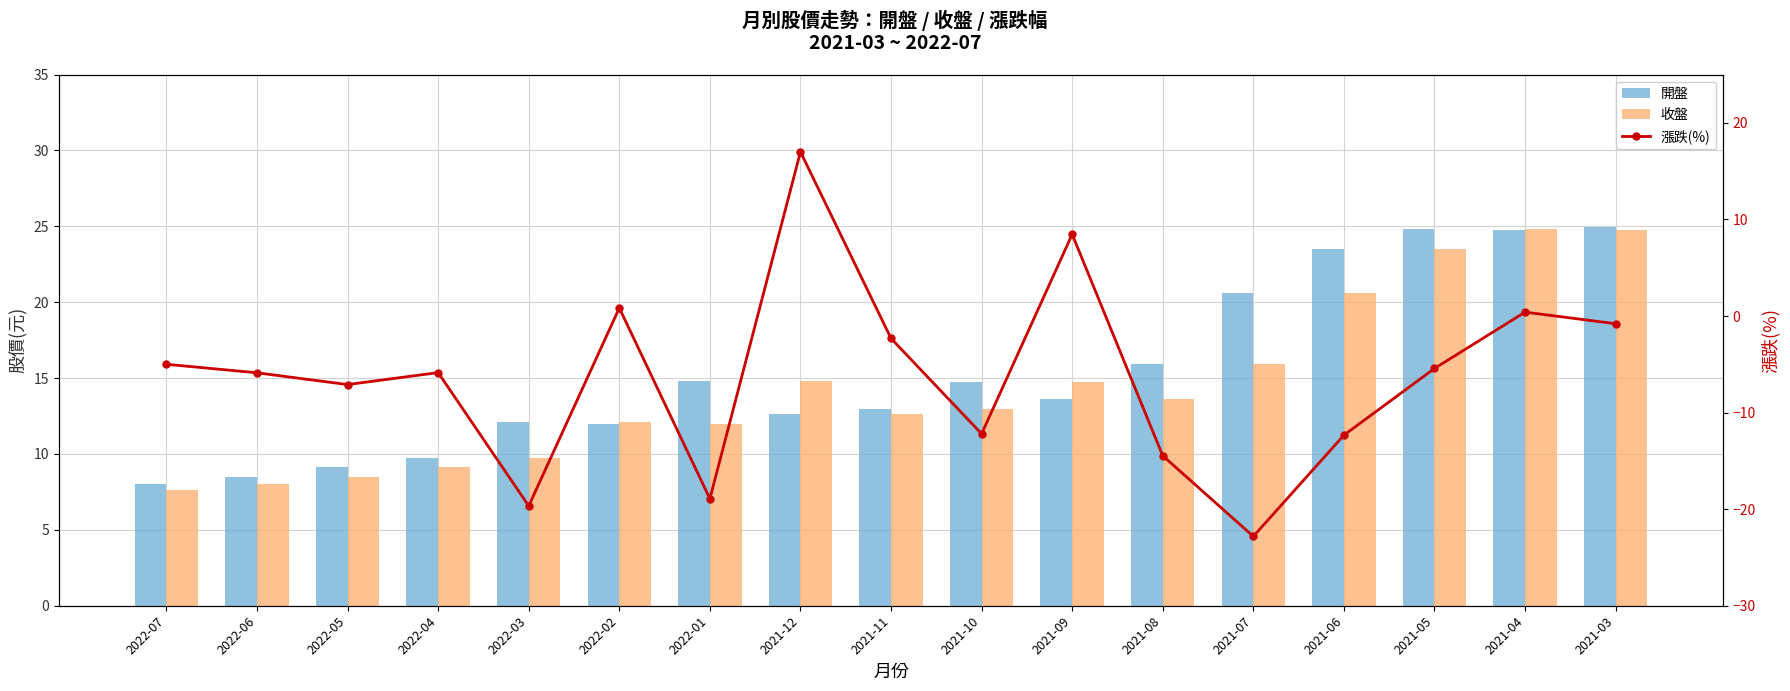

How many values in 漲跌(%) are above zero?

4